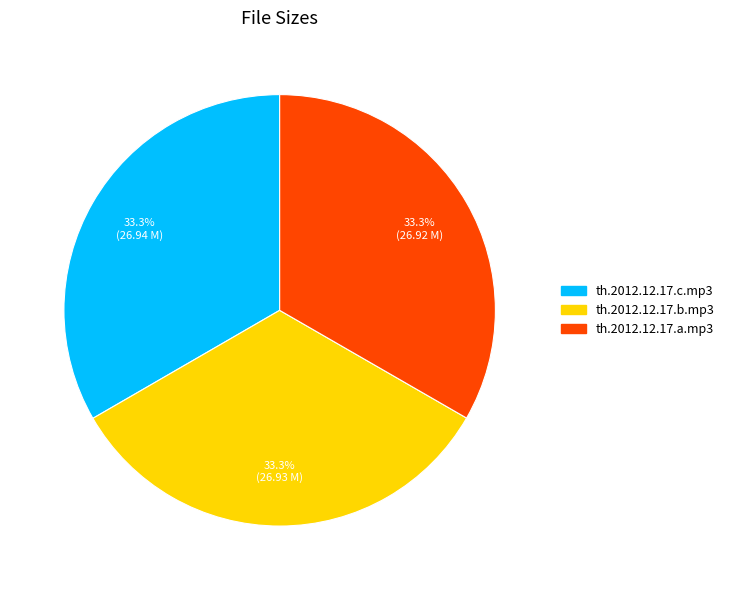

To the nearest percent, what portion does th.2012.12.17.a.mp3 represent?

33%